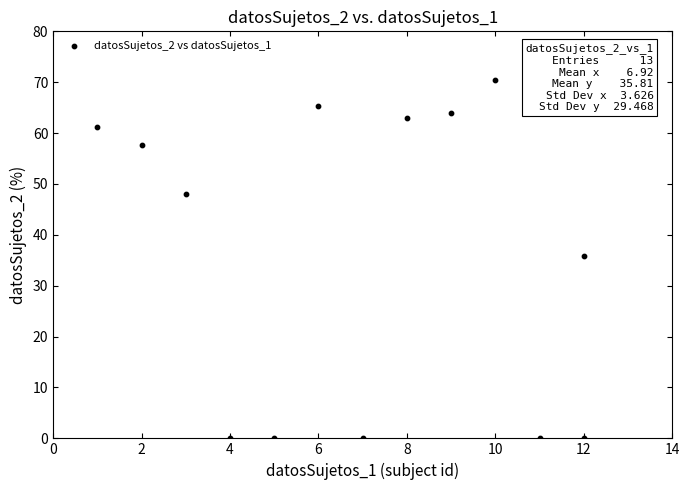

What is the range of X values (max minus min)?

11.0